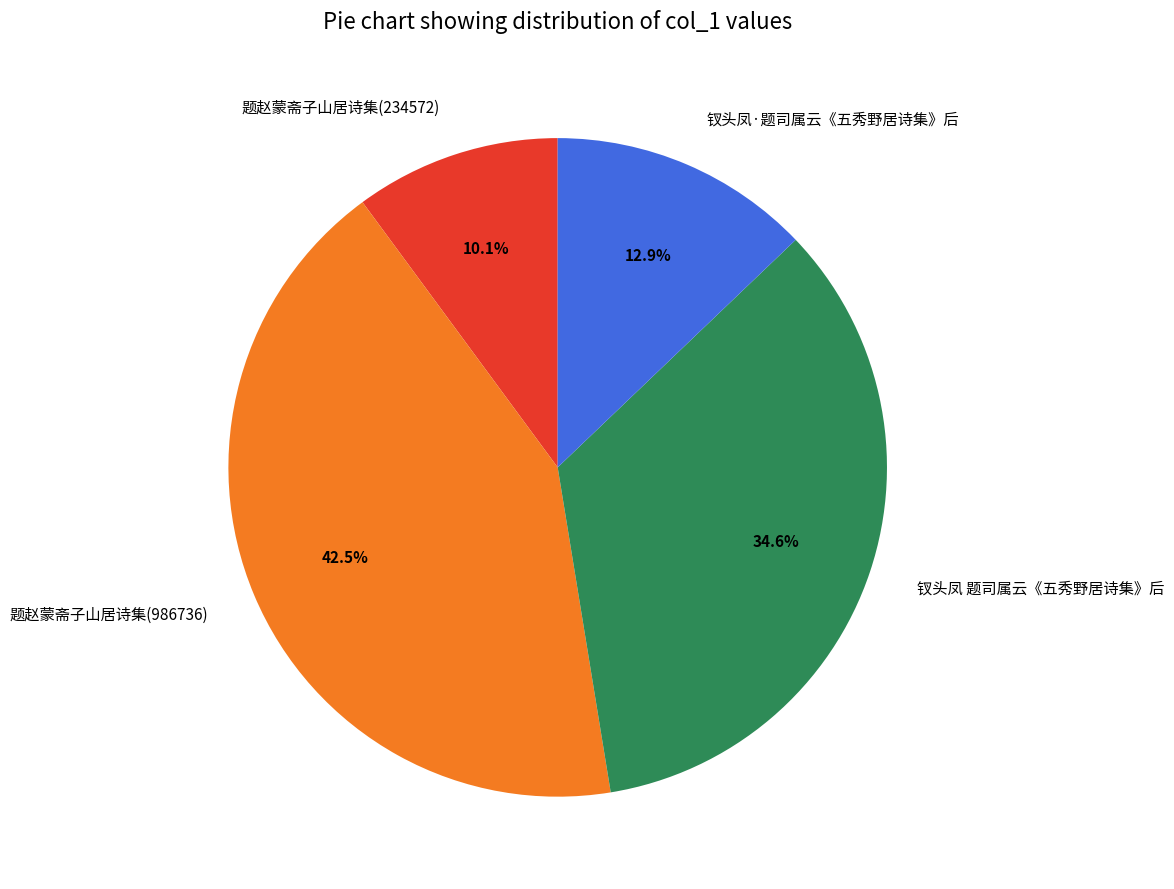

The 钗头凤 题司属云《五秀野居诗集》后 slice represents 46% of the pie. True or false?

False